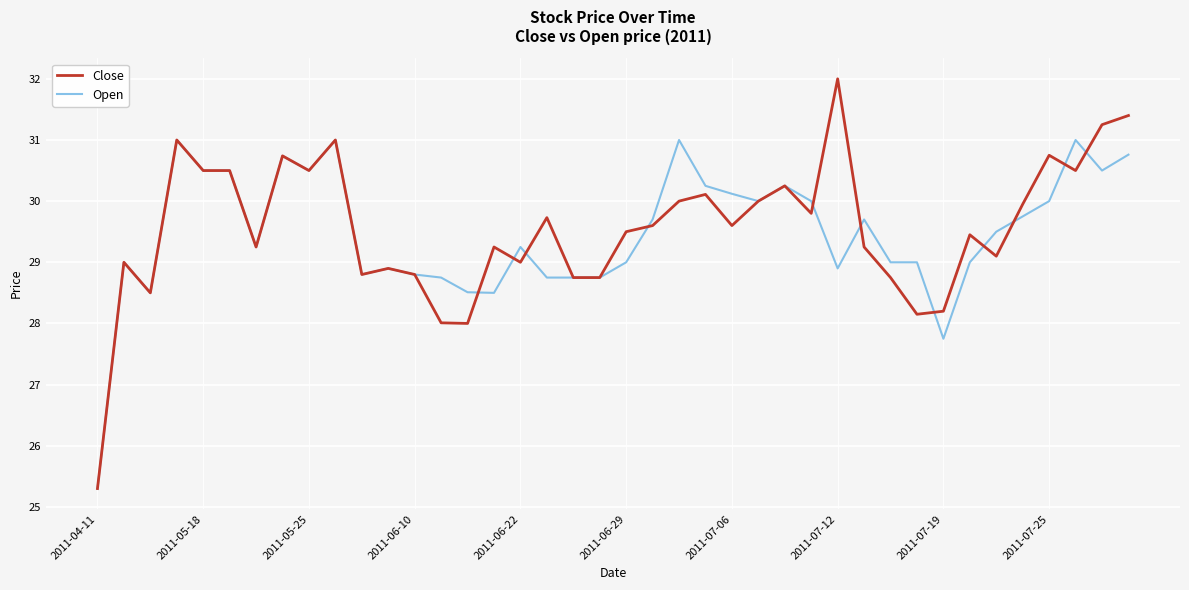

Which series has the largest range (max minus min)?

Close